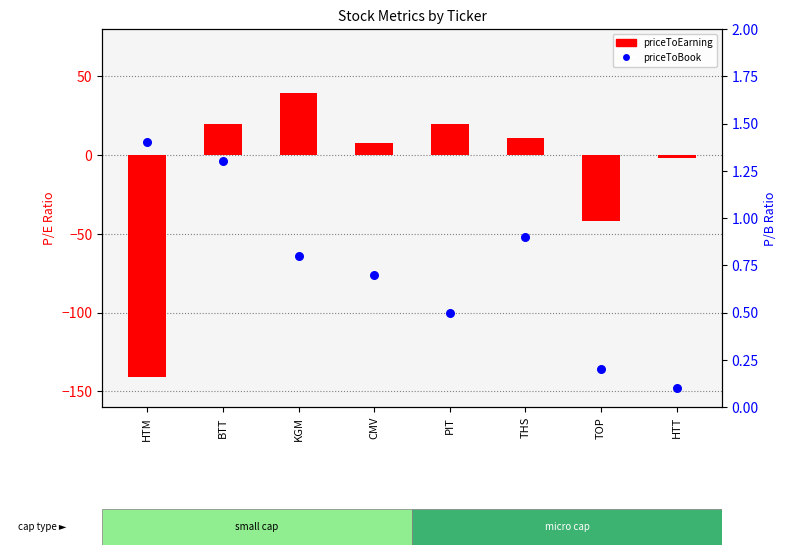

Which has a higher value, BTT or PIT?

BTT